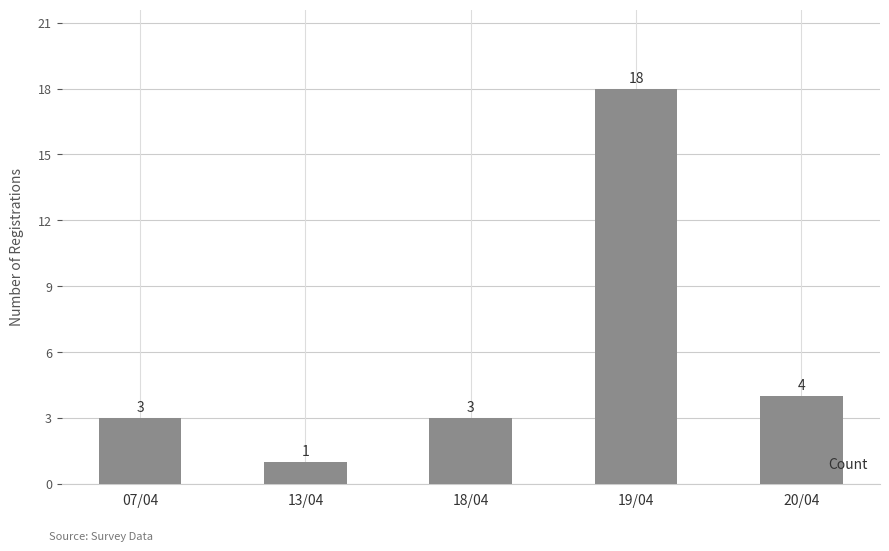

Read the value at 20/04, to the nearest 5.

5